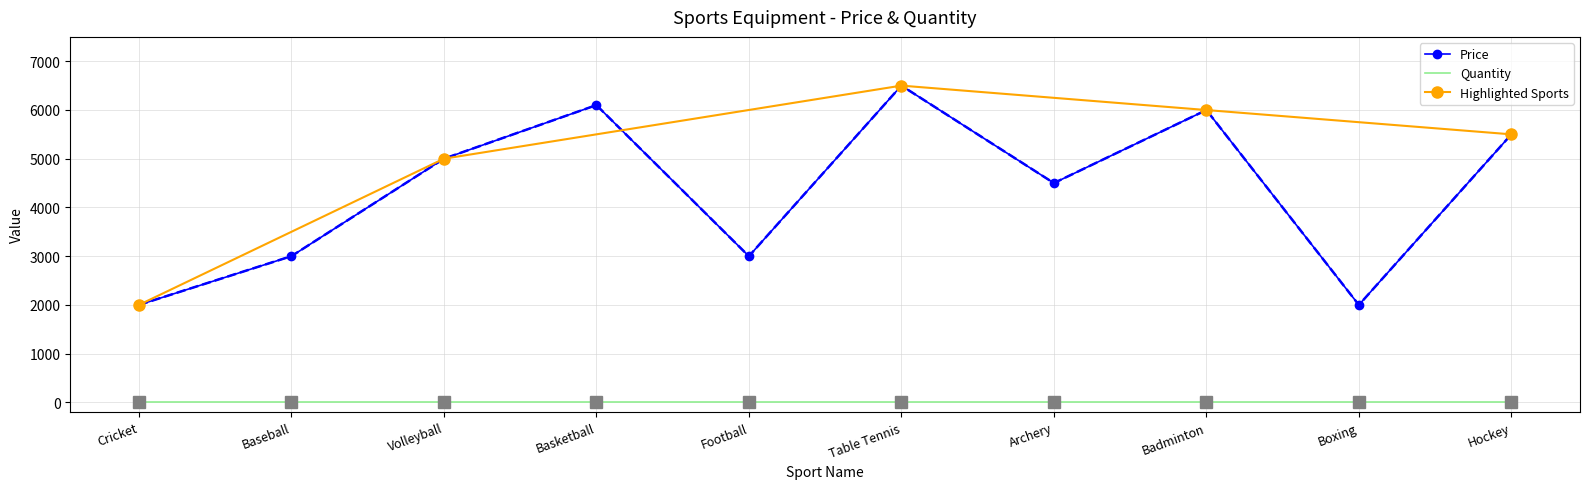

Approximately how many times larger is the value at Archery compared to Football?

1.5